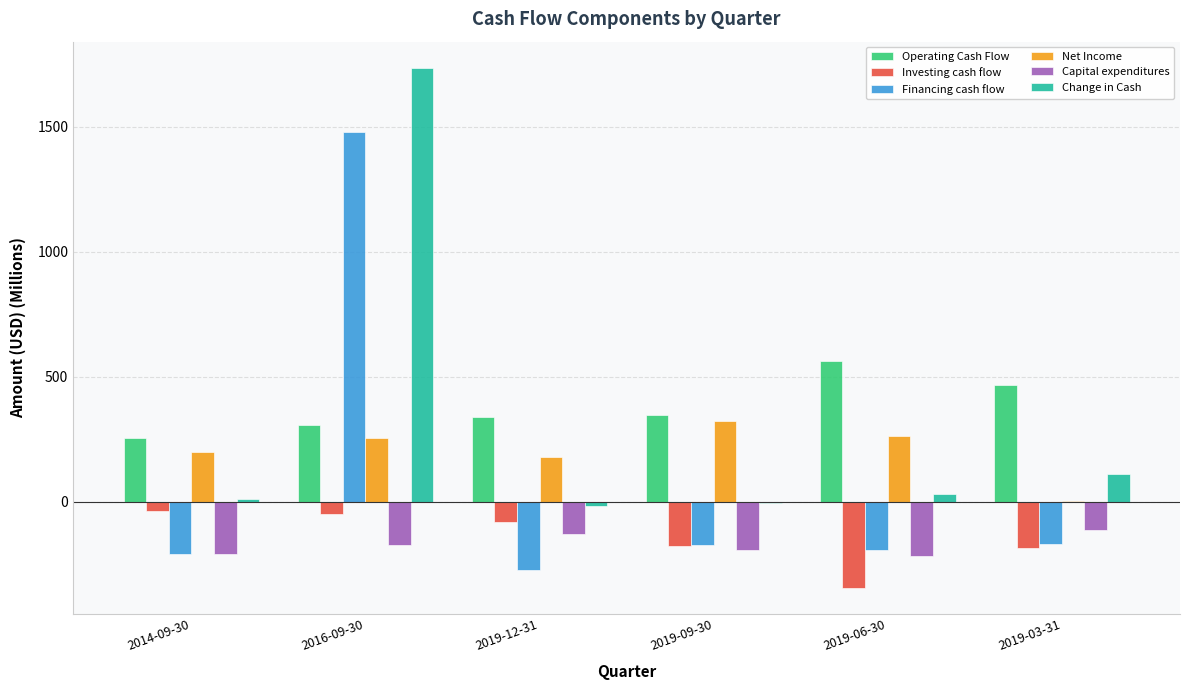

At which category is the sum across all series the highest?

2016-09-30